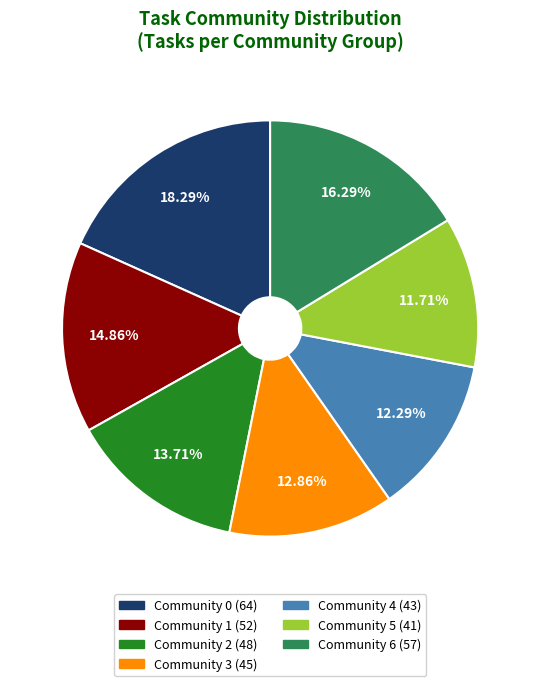

To the nearest percent, what is the average slice percentage?

14%